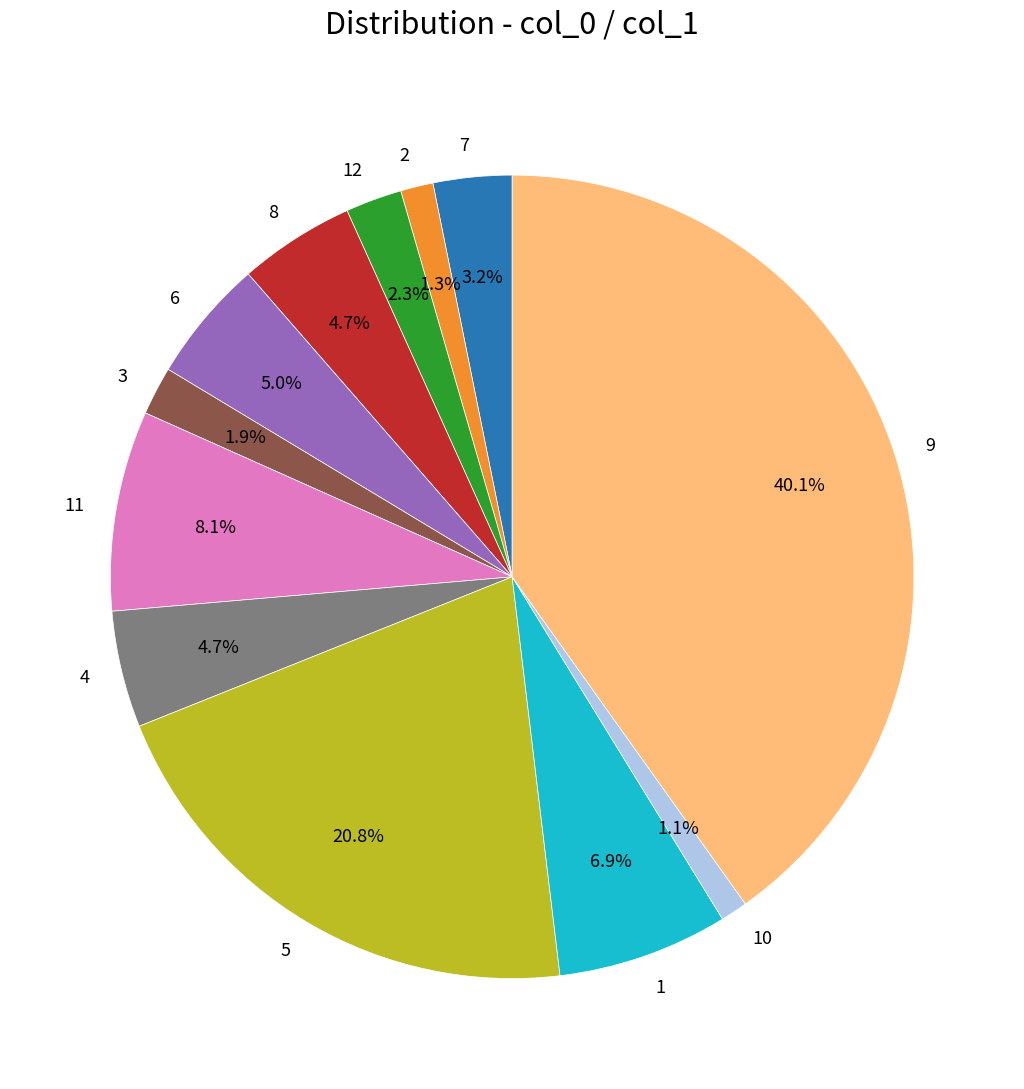

To the nearest percent, what is the combined percentage of 8 and 9?

45%